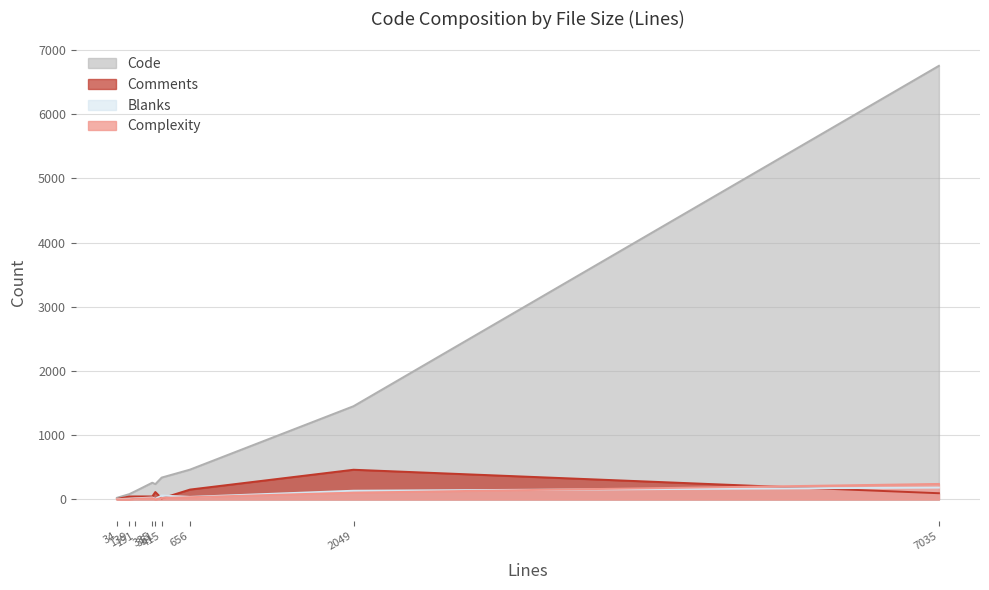

List the series in order of their peak value, highest first.

Code, Comments, Complexity, Blanks